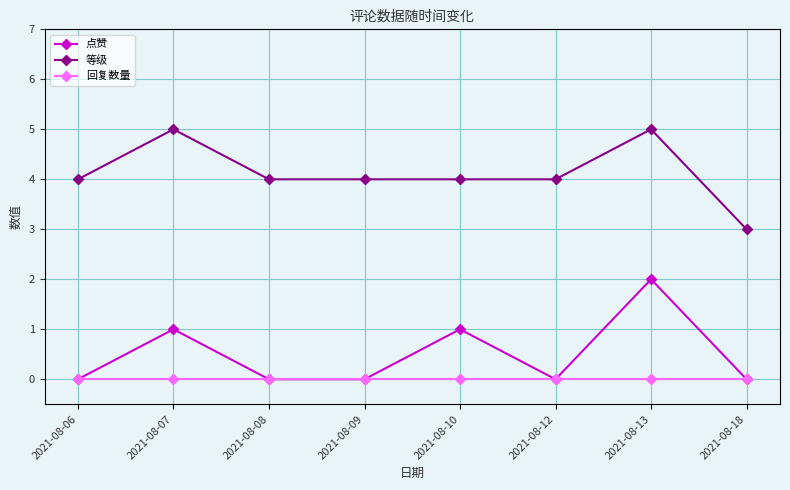

The 等级 series shows 2 at 2021-08-10. True or false?

False